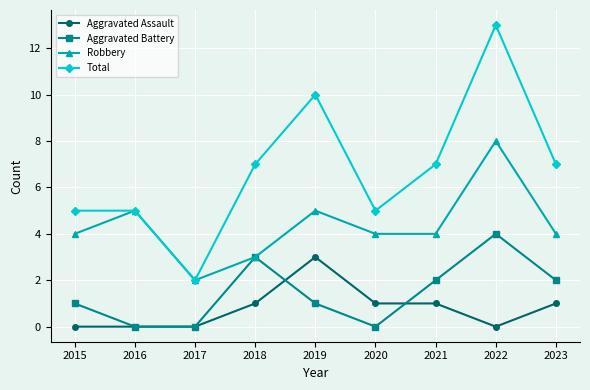

True or false: Aggravated Assault has more than 2 points higher than both neighbors.

False